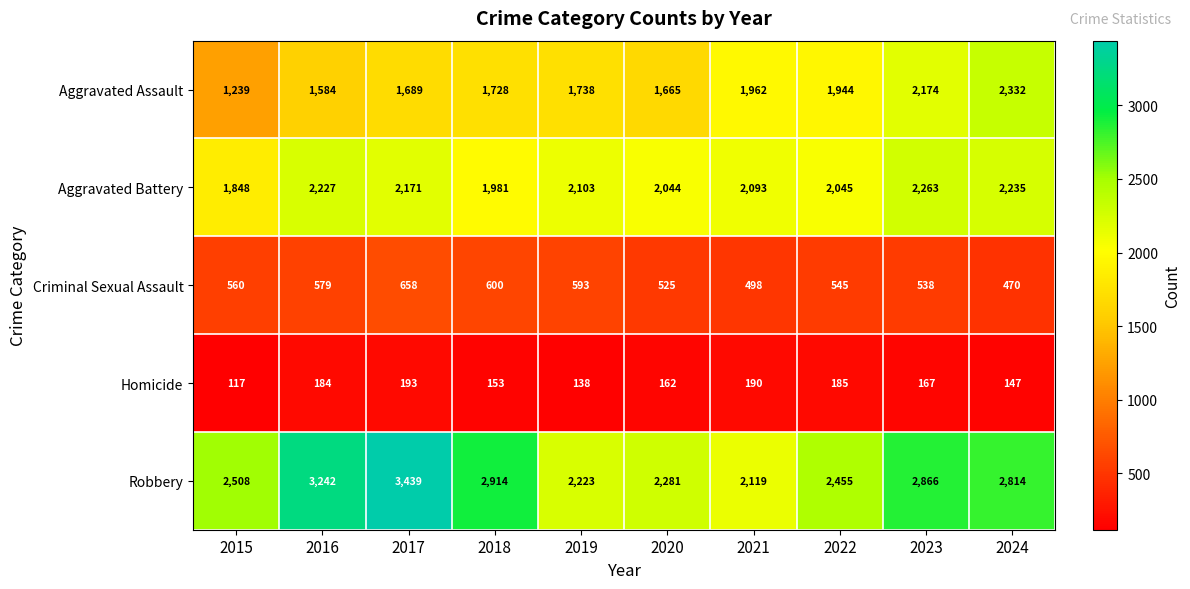

What is the spread (max minus min) of values at 2020?

2119